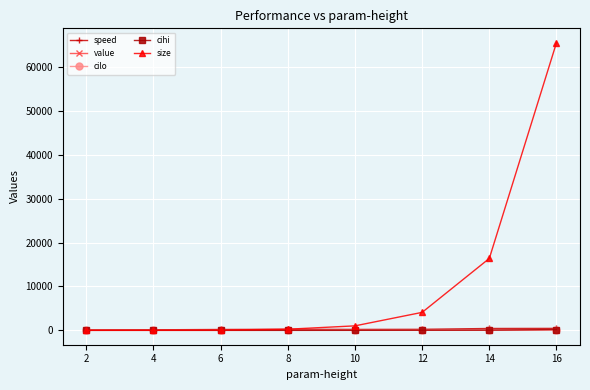

How many data points in cilo are less than 2?

4